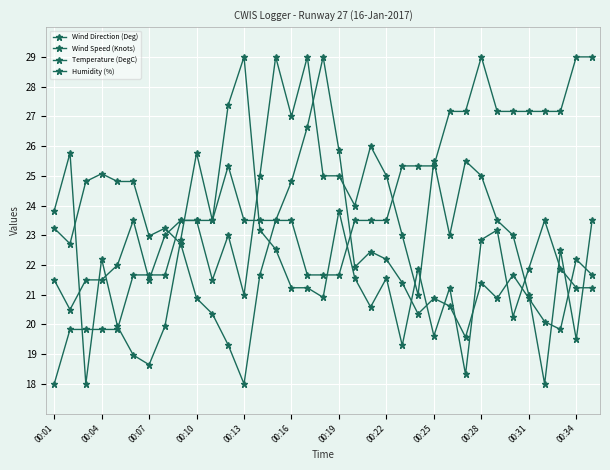

Where is Wind Direction (Deg) nearest to the value 23?

00:22